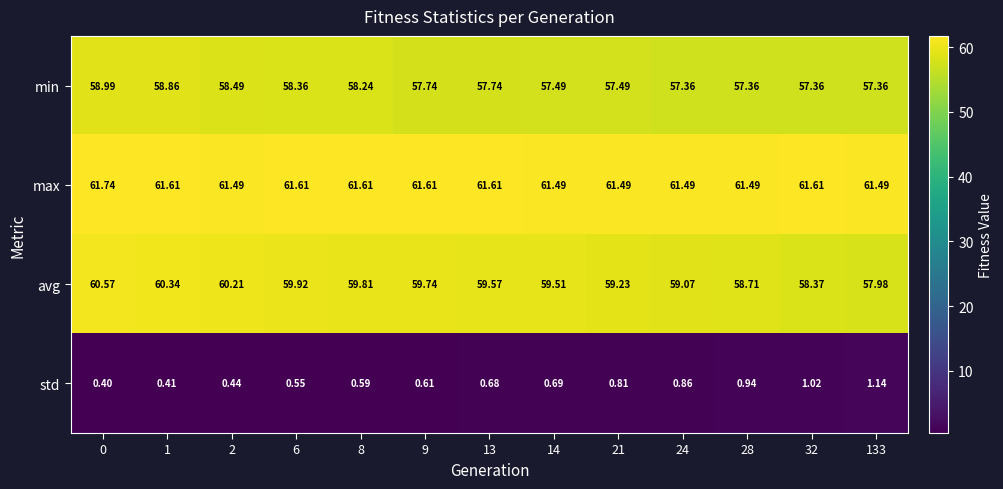

Rank the series by their maximum value, from highest to lowest.

max, avg, min, std